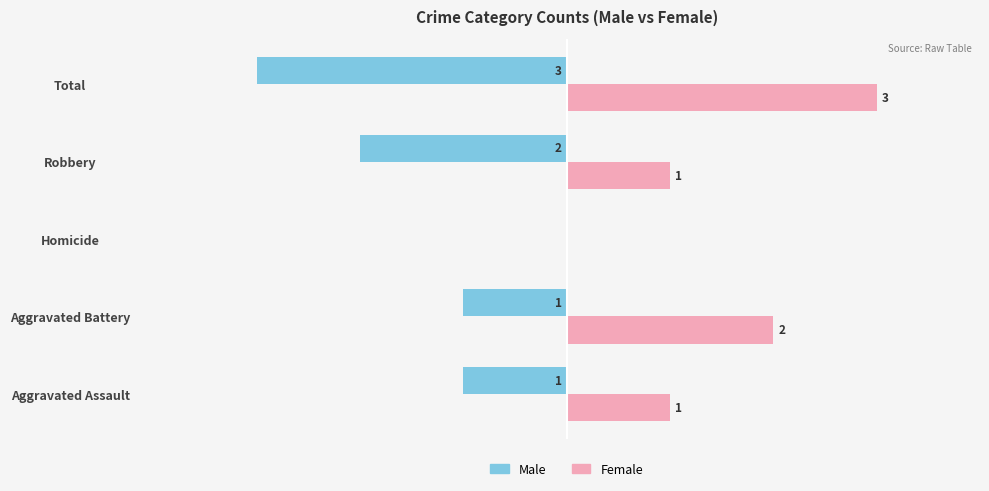

What are all the series names shown in the legend?

Male, Female